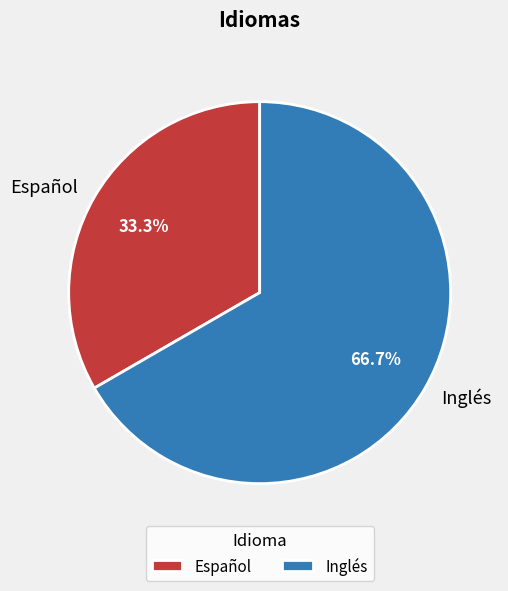

The Inglés slice represents 75% of the pie. True or false?

False